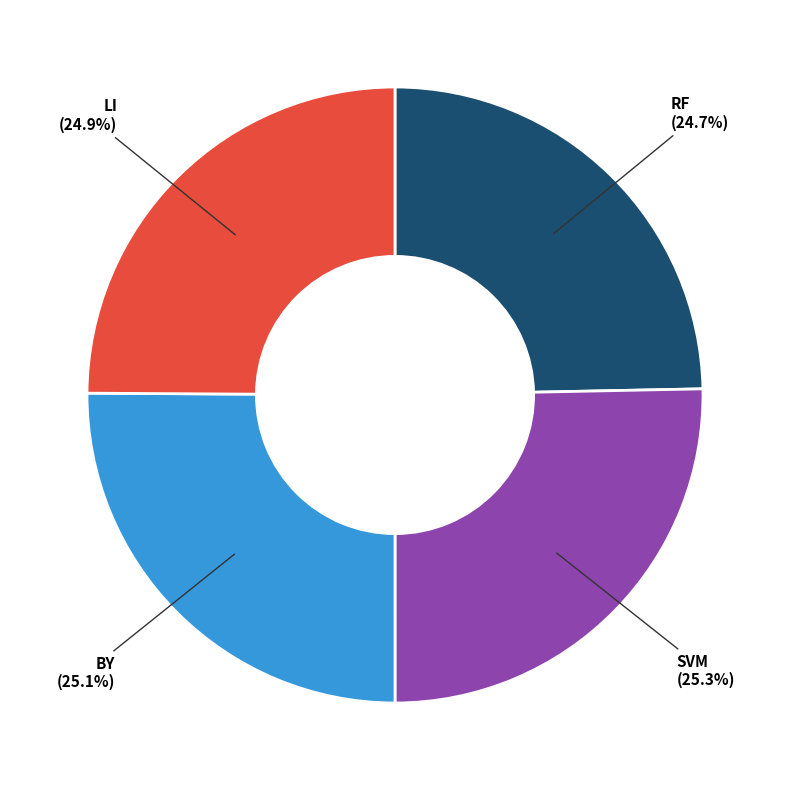

Is there any slice that represents more than half of the pie?

No